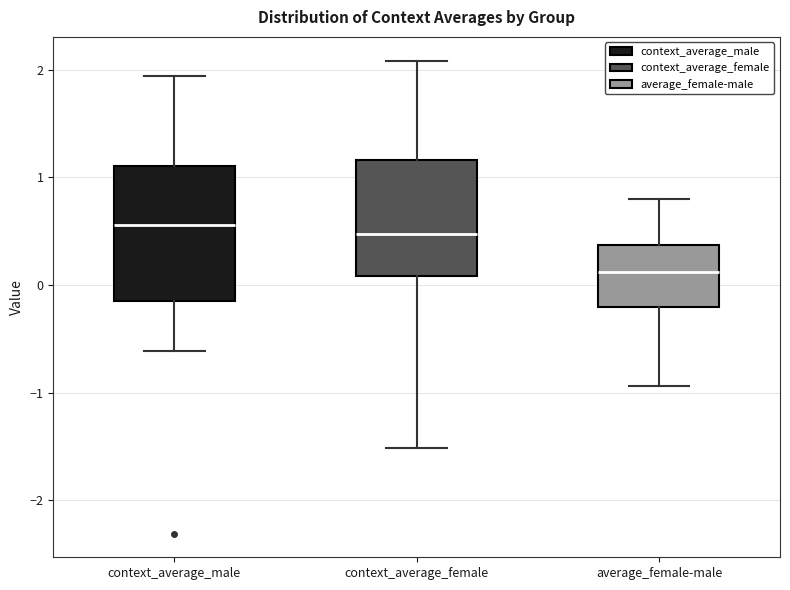

Reading left to right, transcribe this box plot: for each box, give where its median line is, the range the box spans, and where its two whiskers end, as read against the y-axis. The values are not printed on the chart, so give them approximately, as read against the axis.

context_average_male: median 0.6, box -0.2 to 1.1, whiskers -0.6 to 1.9
context_average_female: median 0.5, box 0.1 to 1.2, whiskers -1.5 to 2.1
average_female-male: median 0.1, box -0.2 to 0.4, whiskers -0.9 to 0.8